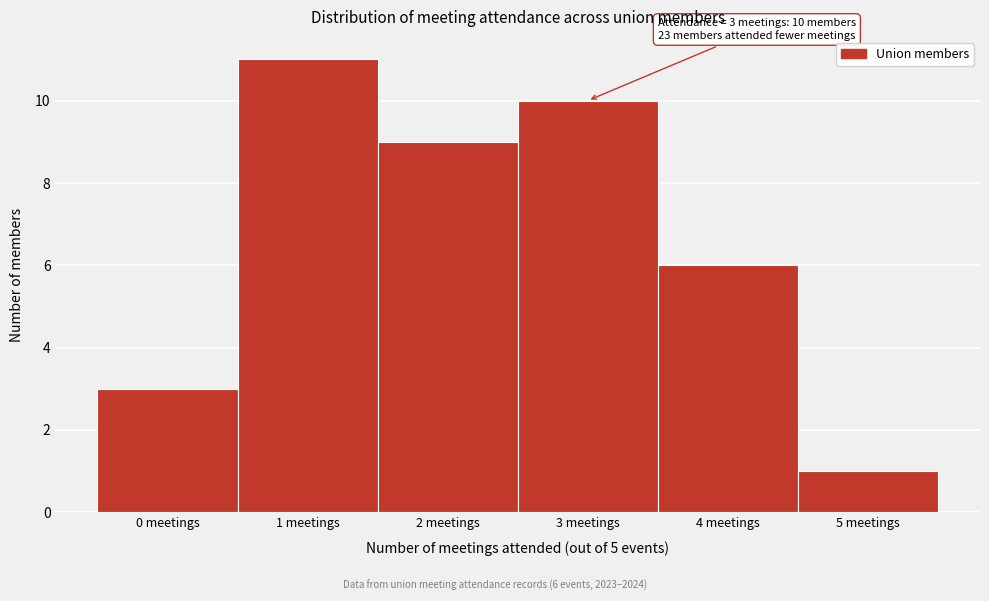

Reading right to left, transcribe all the data shown in this chart.

5 meetings=1	4 meetings=6	3 meetings=10	2 meetings=9	1 meetings=11	0 meetings=3